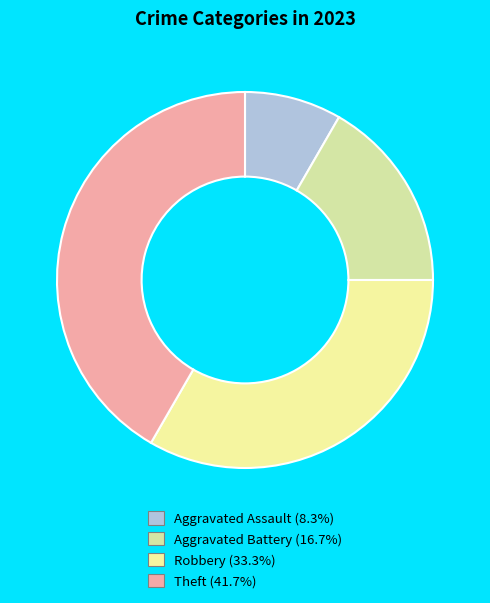

How many slices are in this pie chart?

4